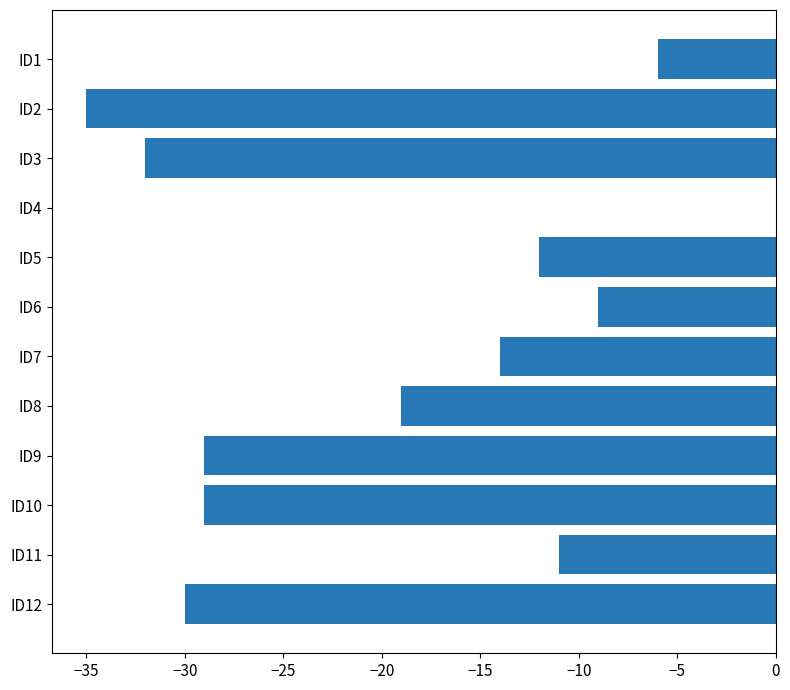

What is the average value?

-19